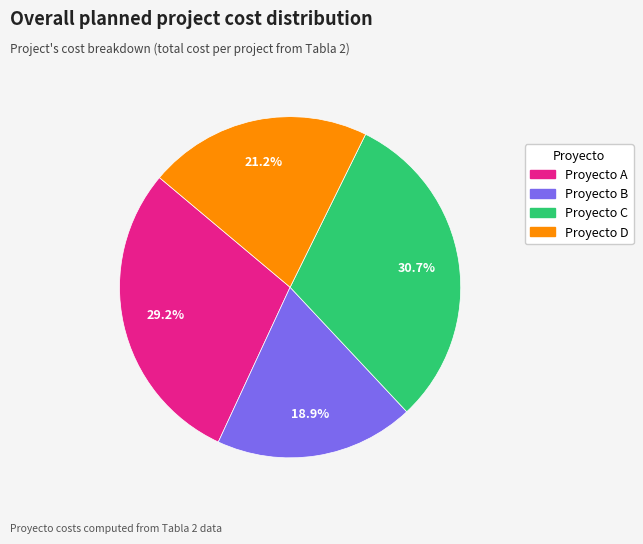

Count the number of slices in the pie.

4